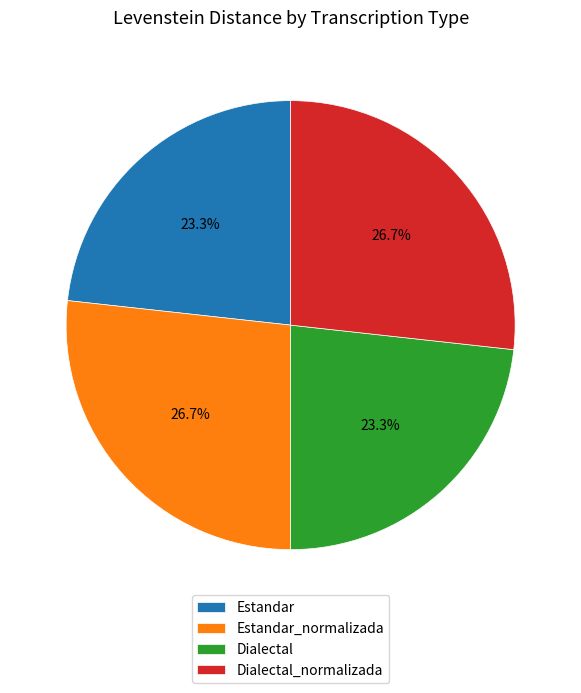

True or false: Dialectal_normalizada accounts for 17% of the total.

False